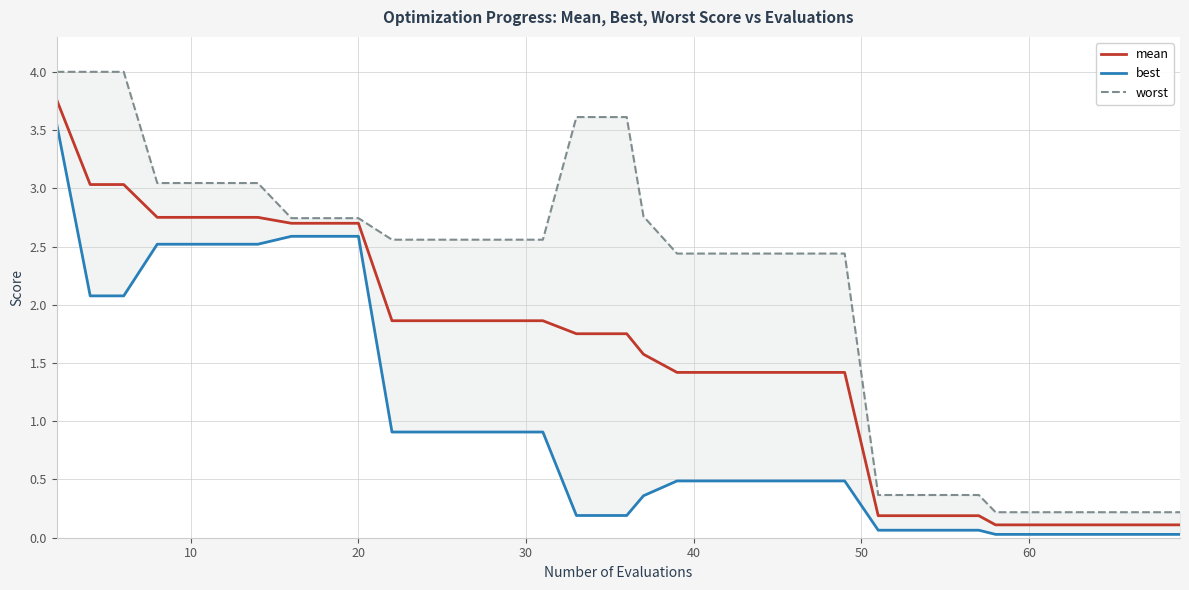

True or false: mean has a value of 0.1 at 27.

False